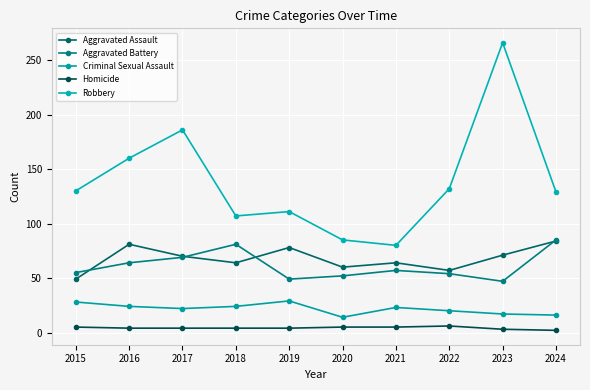

What is the spread (max minus min) of values at 2015?

125